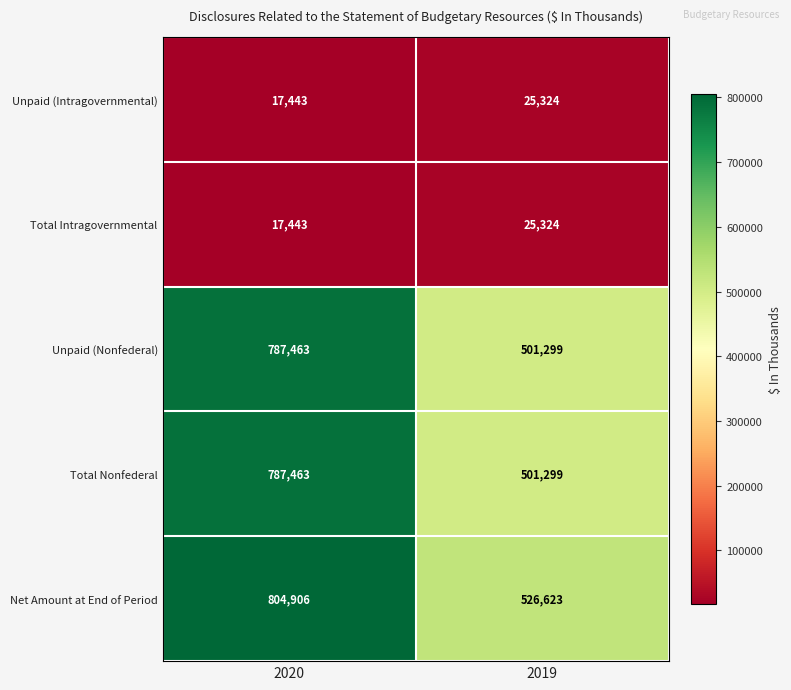

What is the sum of all Unpaid (Intragovernmental) values?

42767